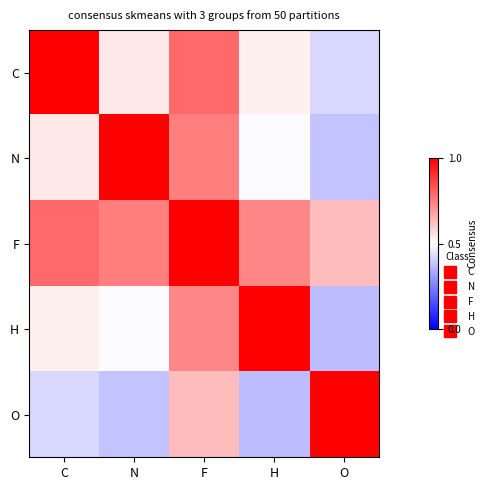

How many distinct data groups are displayed?

5